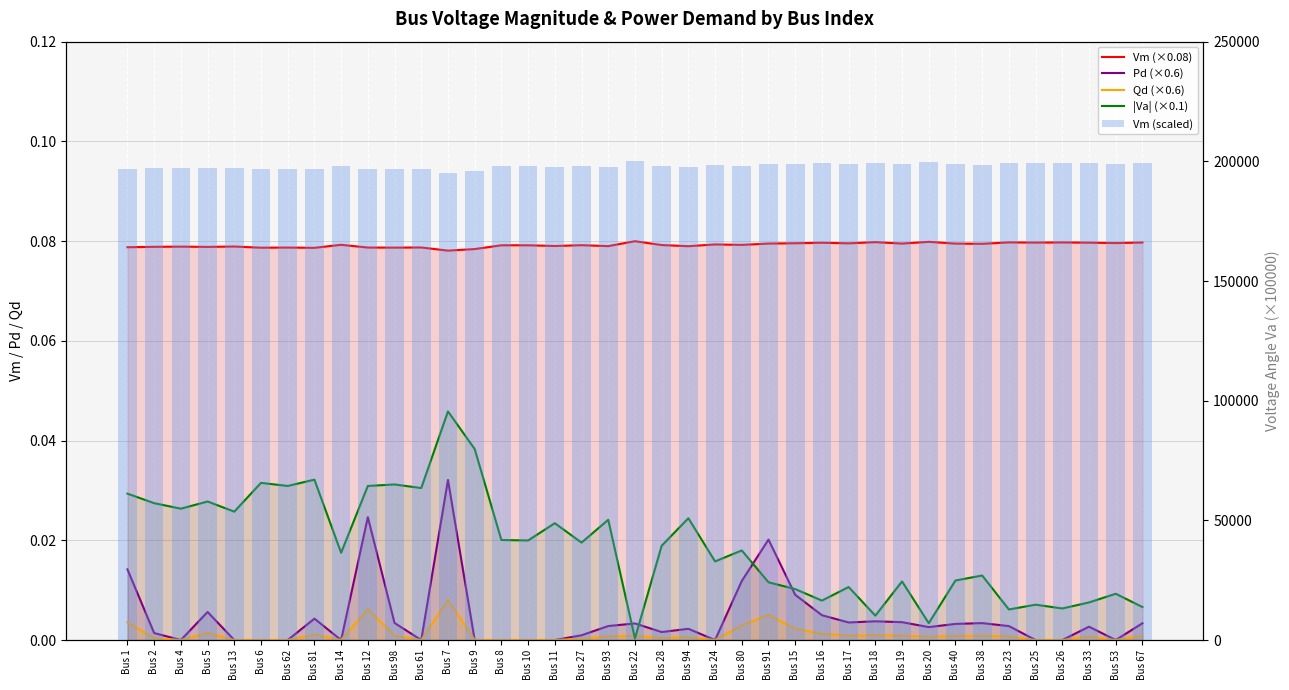

What is the maximum value shown in the chart?

199960.0